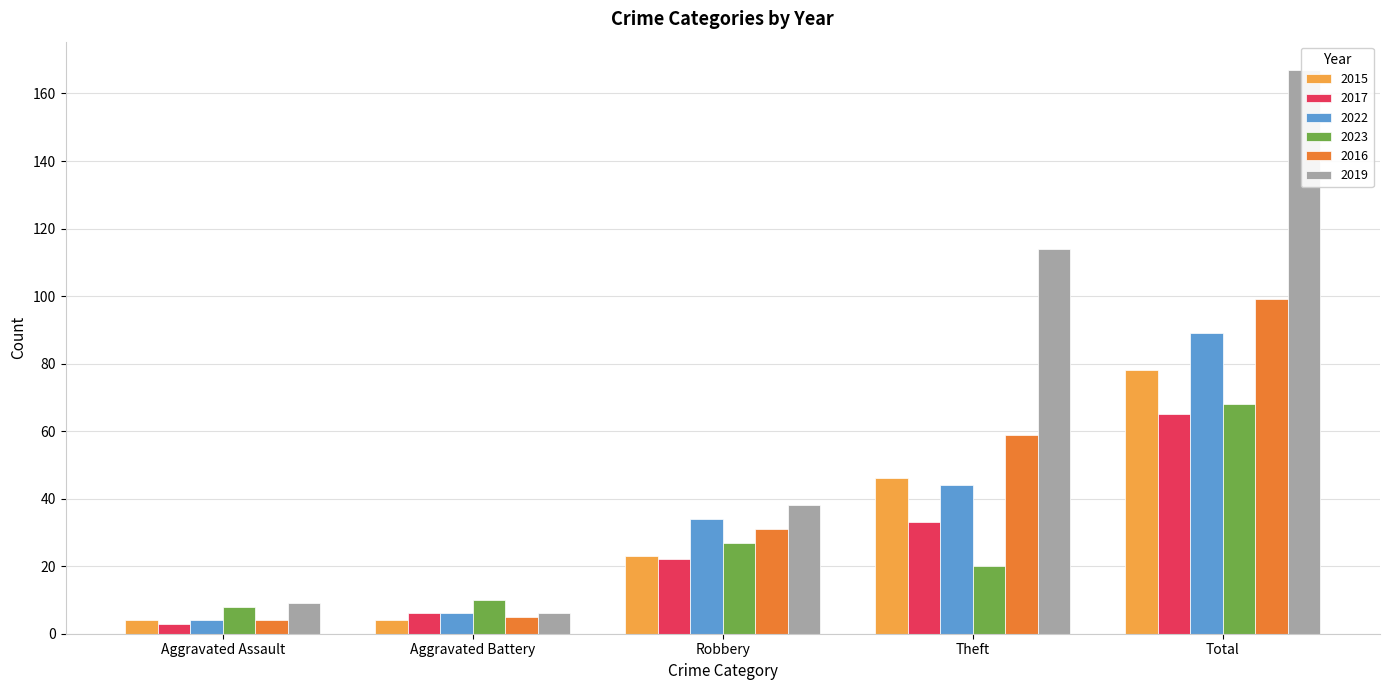

Which label corresponds to the largest value in the chart?

Total